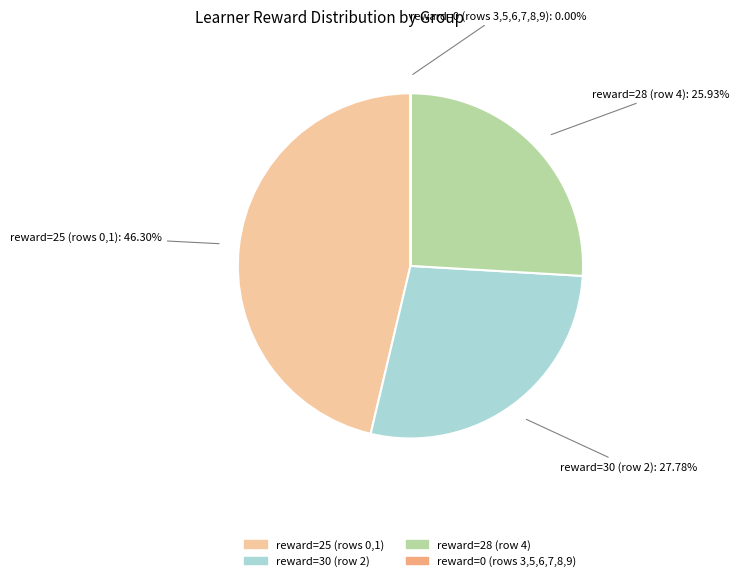

Is there a majority slice in this chart?

No